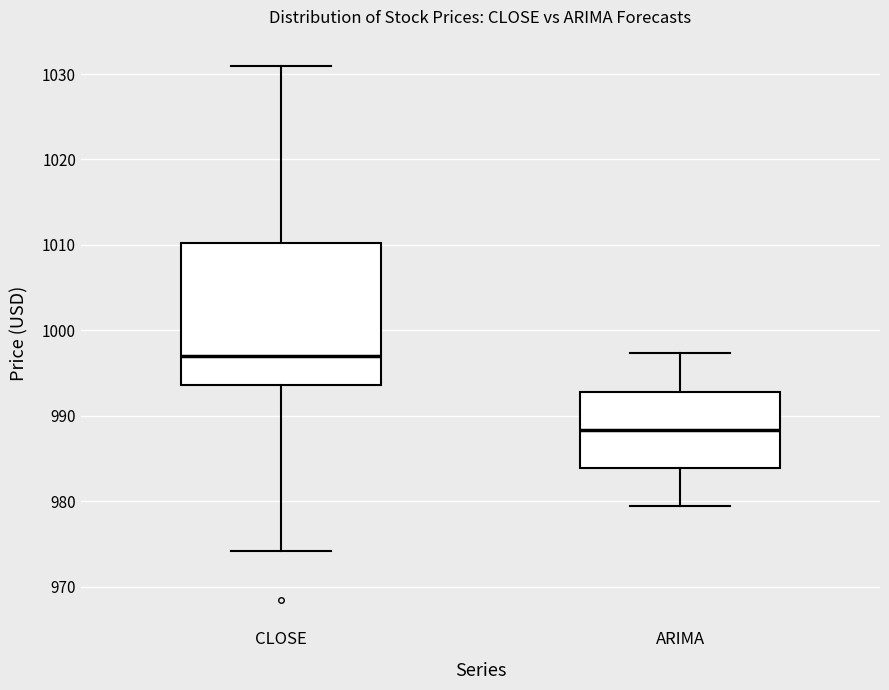

Which box is the tallest, from its lower edge to its upper edge?

CLOSE